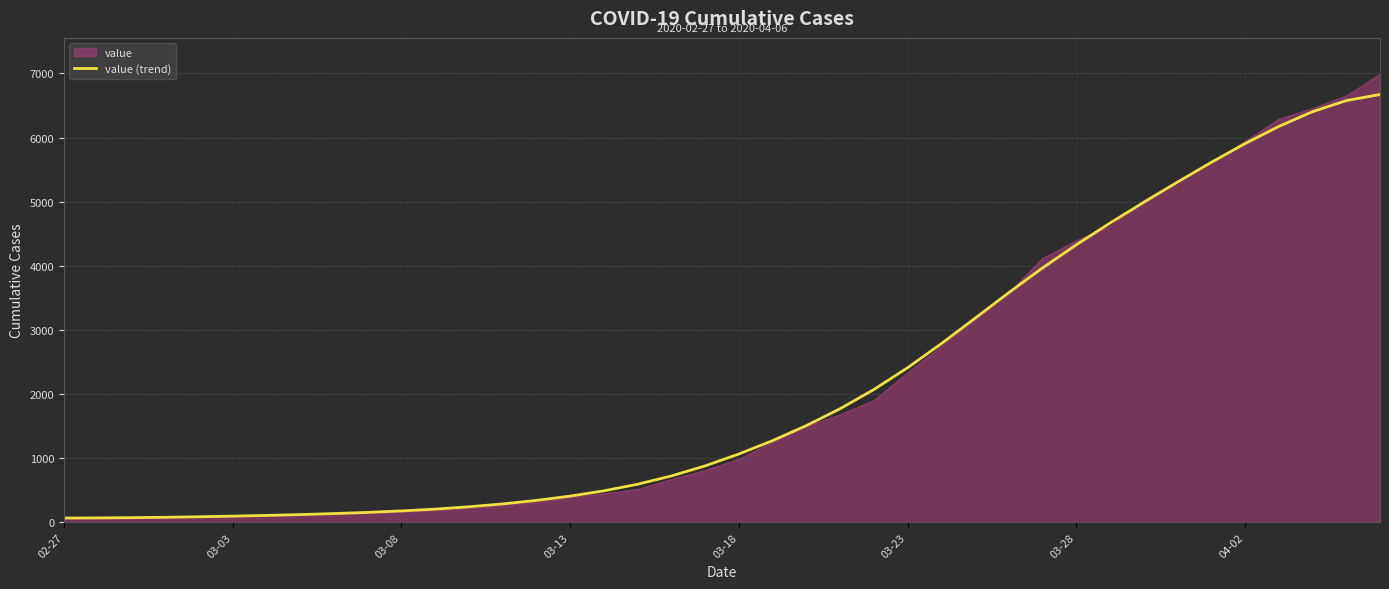

Is it true that the value at 12 is 244?

True